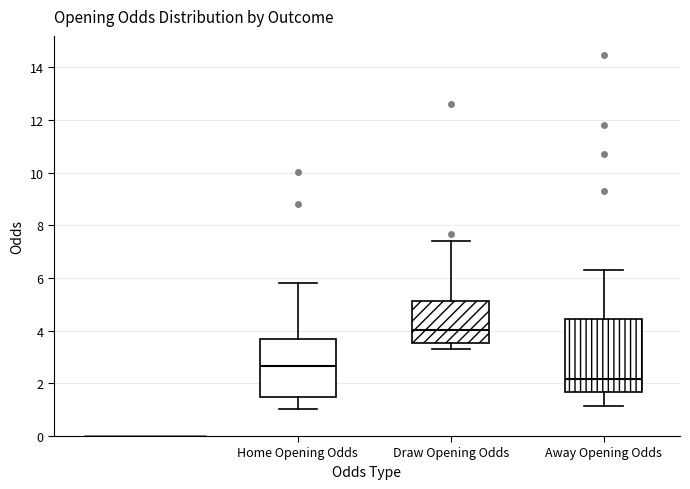

Where is the lower edge of the box for Draw Opening Odds on the y-axis? The values are not printed on the chart, so give them approximately, as read against the axis.

3.6